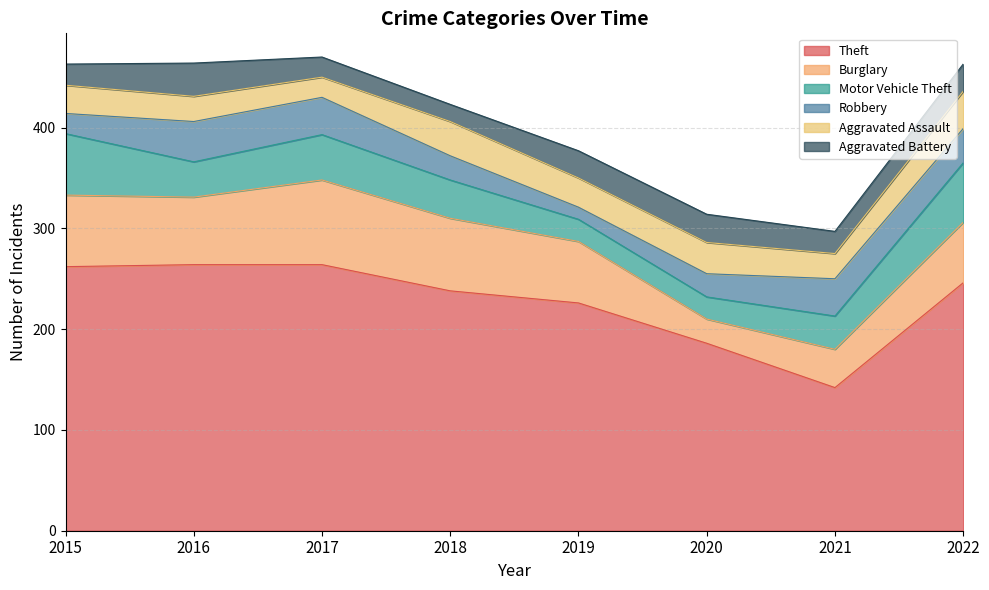

Where is the first local minimum for Burglary?

2016